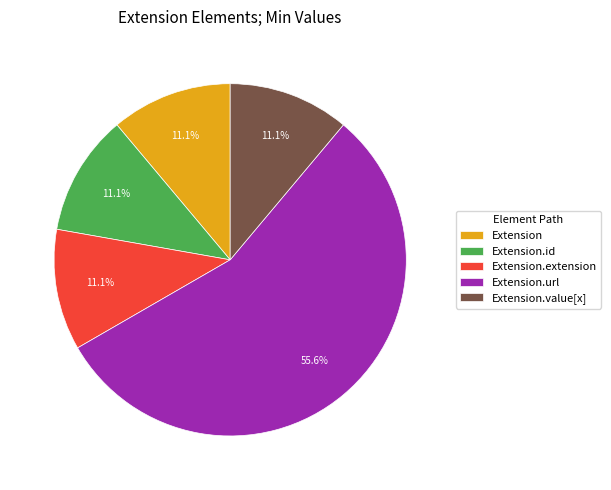

What is the ratio of the value at Extension.url to the value at Extension.value[x]?

5.0